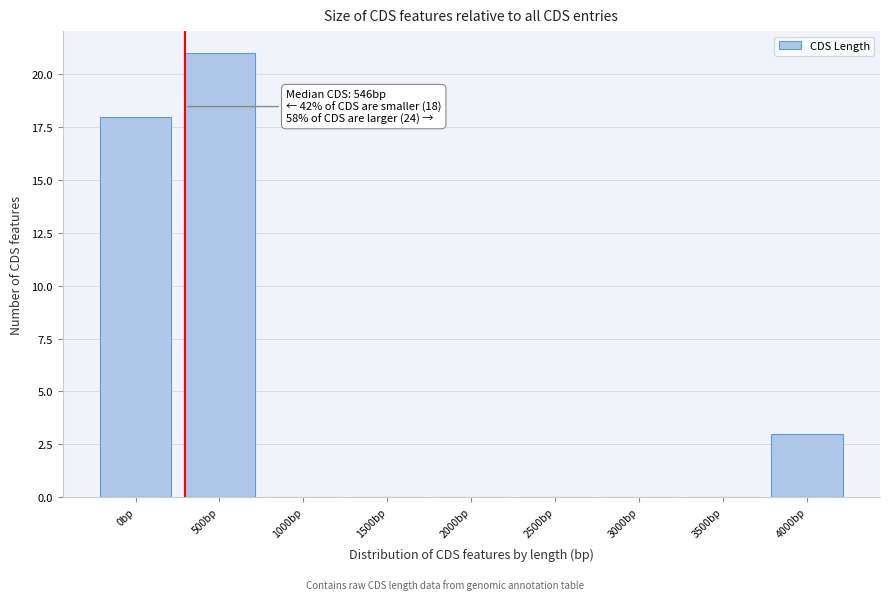

Reading right to left, transcribe all the data shown in this chart.

4000bp=3	3500bp=0	3000bp=0	2500bp=0	2000bp=0	1500bp=0	1000bp=0	500bp=21	0bp=18